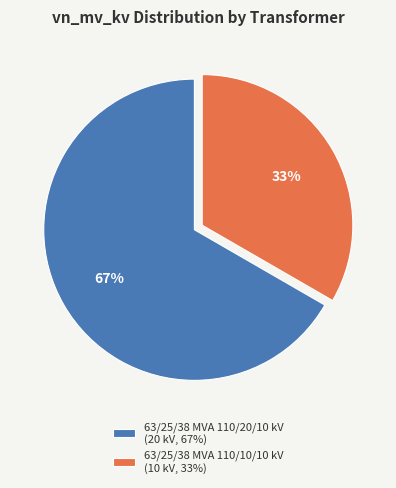

Do 63/25/38 MVA 110/20/10 kV (20 kV, 67%) and 63/25/38 MVA 110/10/10 kV (10 kV, 33%) together represent more than half of the pie?

Yes